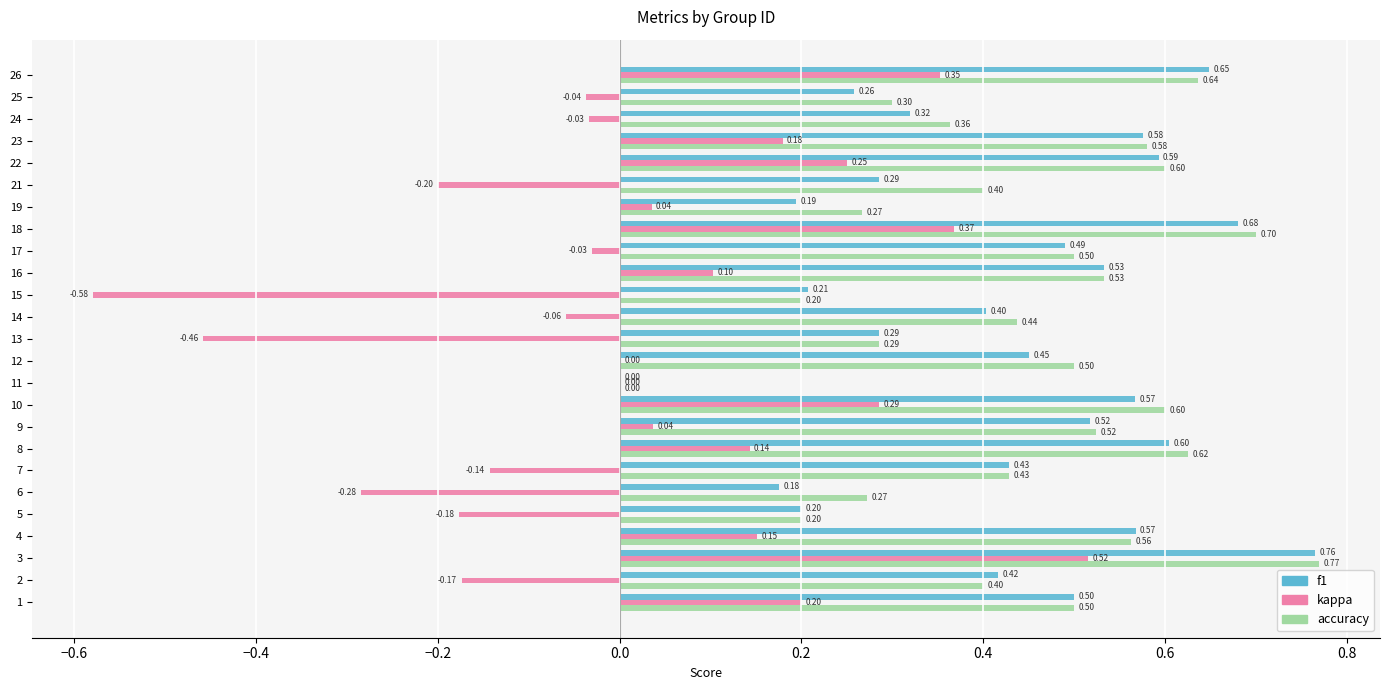

What are all the series names shown in the legend?

f1, kappa, accuracy